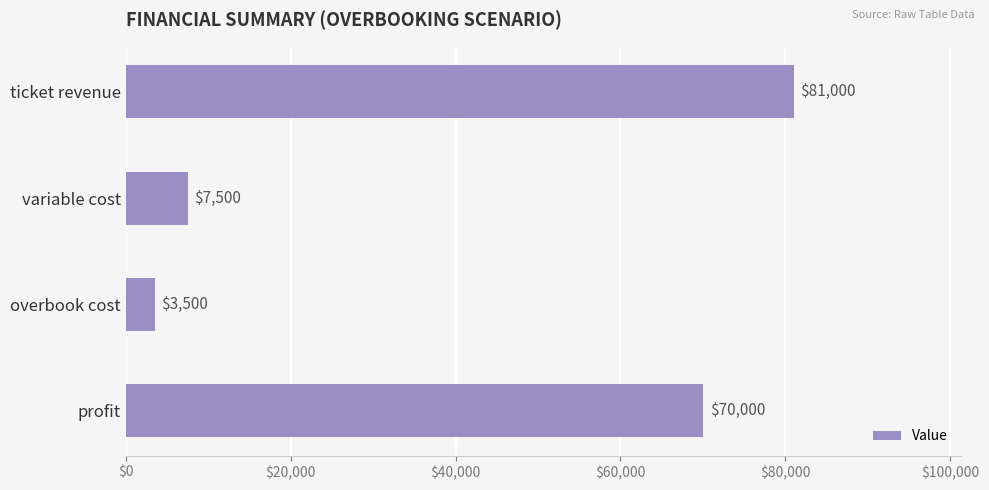

What position from the bottom is variable cost?

3